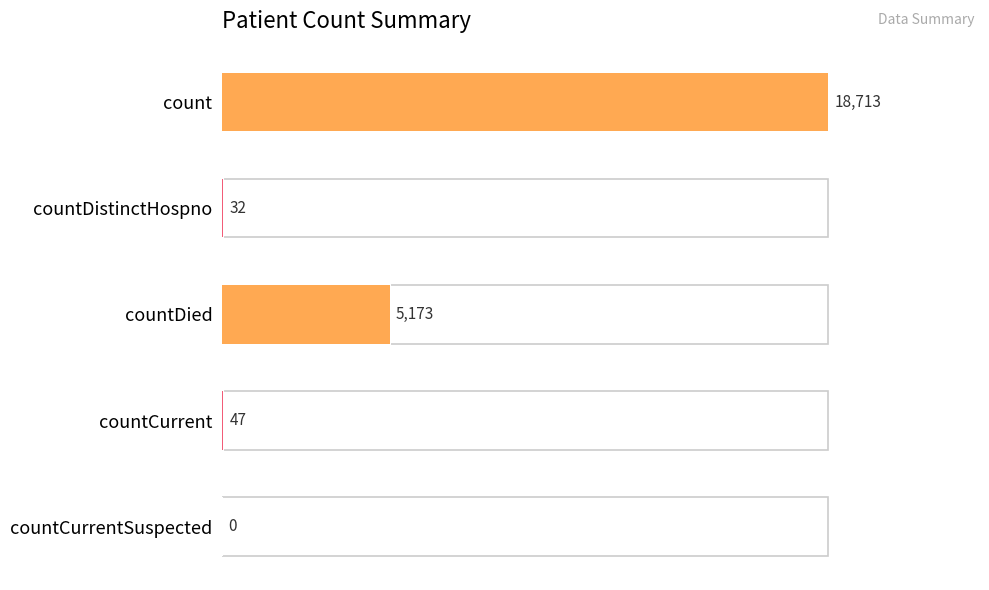

How many values are below 47?

2